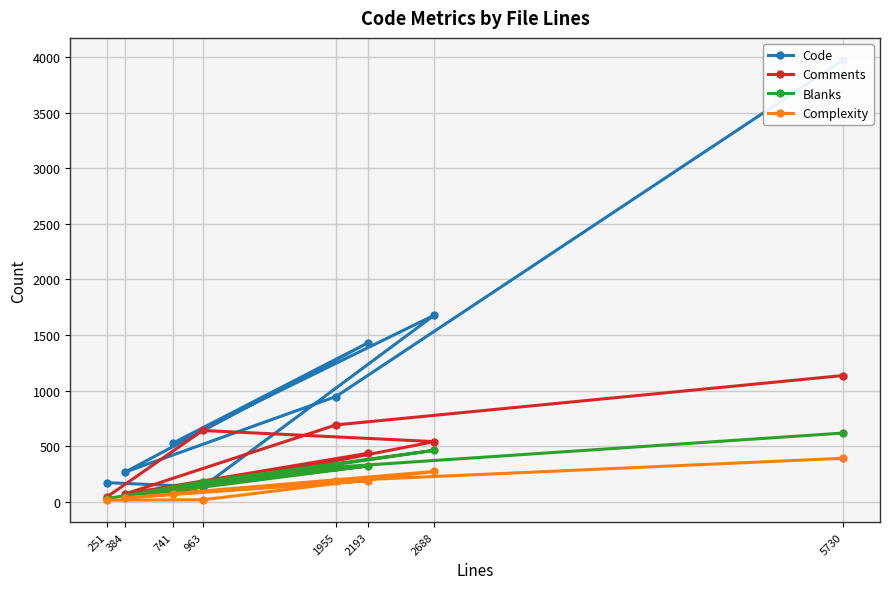

What is the approximate value of Blanks at 2193, to the nearest 50?

300